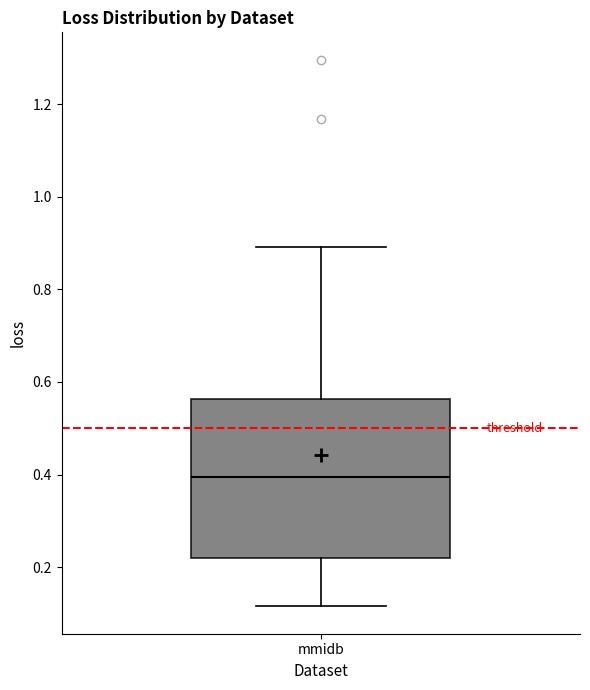

Where does the upper whisker of the box for mmidb end on the y-axis? The values are not printed on the chart, so give them approximately, as read against the axis.

0.90